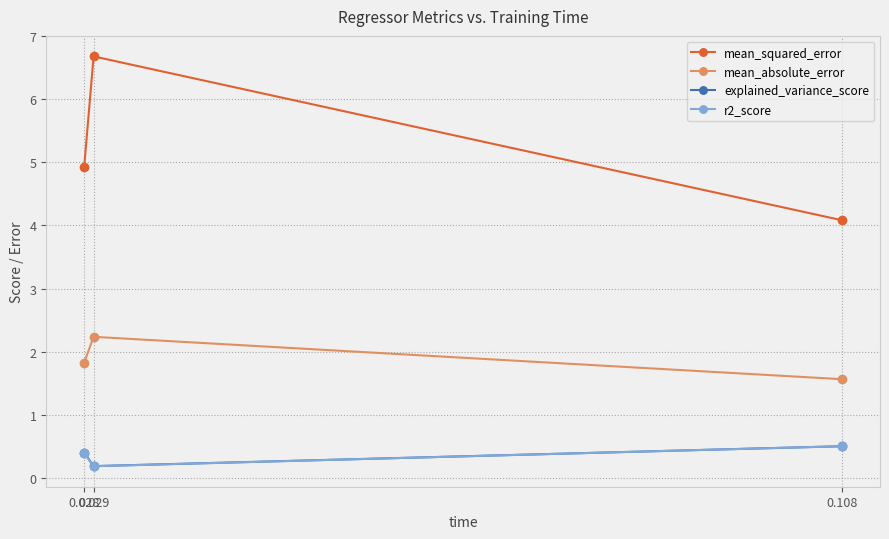

Is this an area chart (filled region under the line)?

No